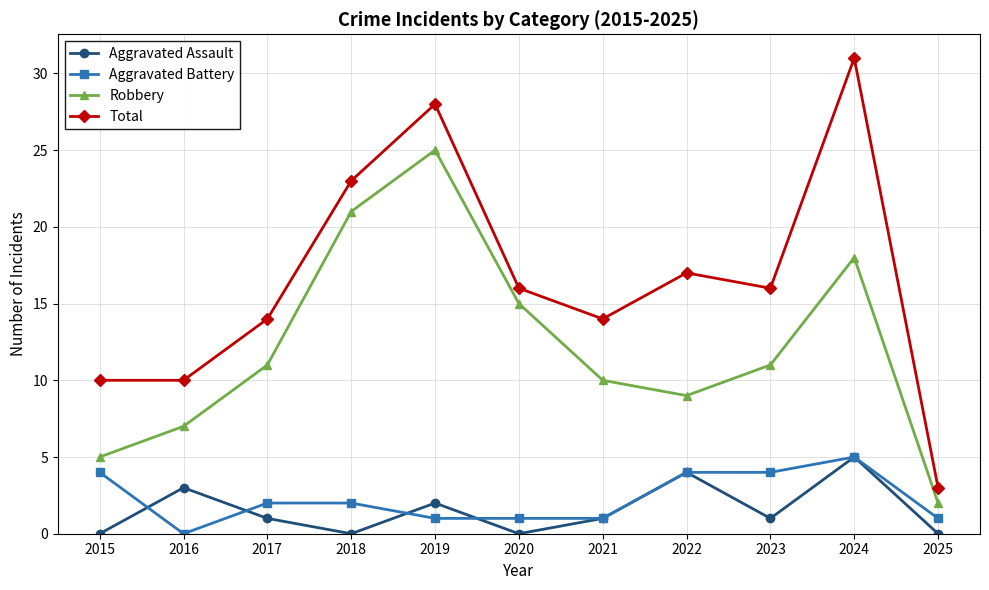

Between 2021 and 2024, which series saw the biggest shift?

Total